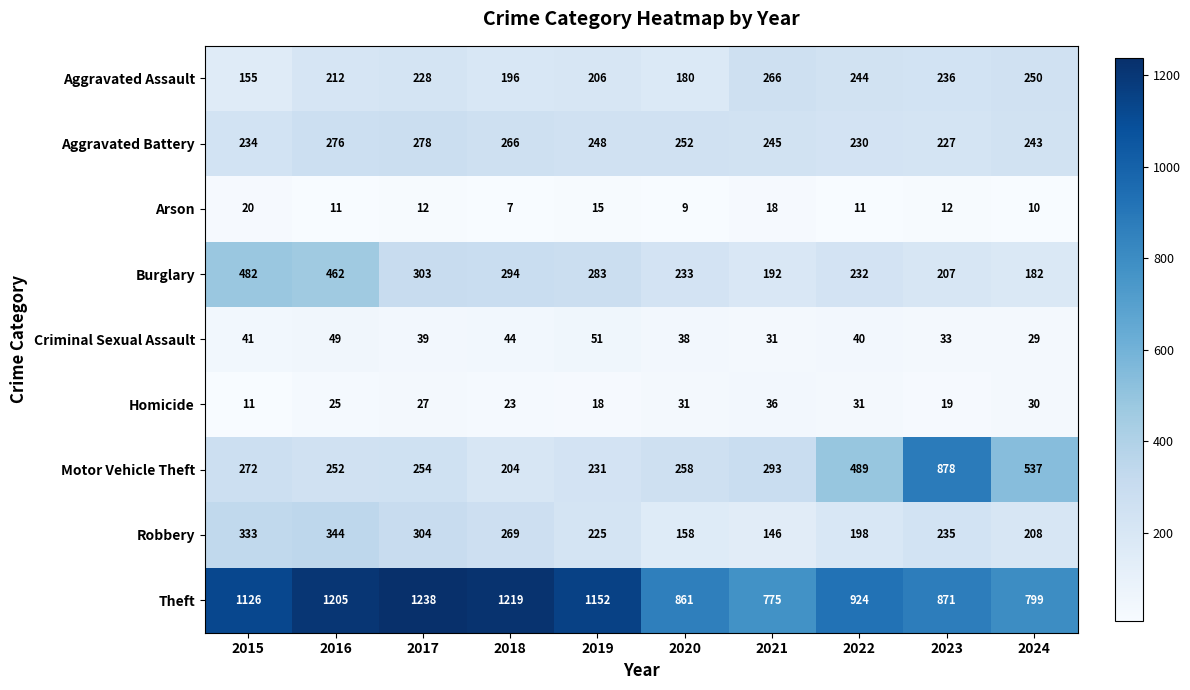

At which category is the sum across all series the highest?

2016